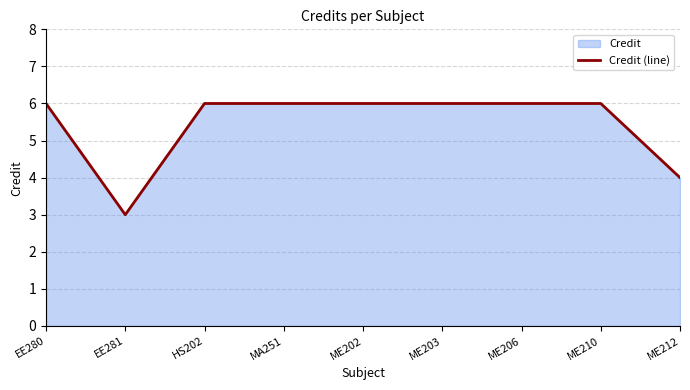

How many values are between 6 and 7?

7